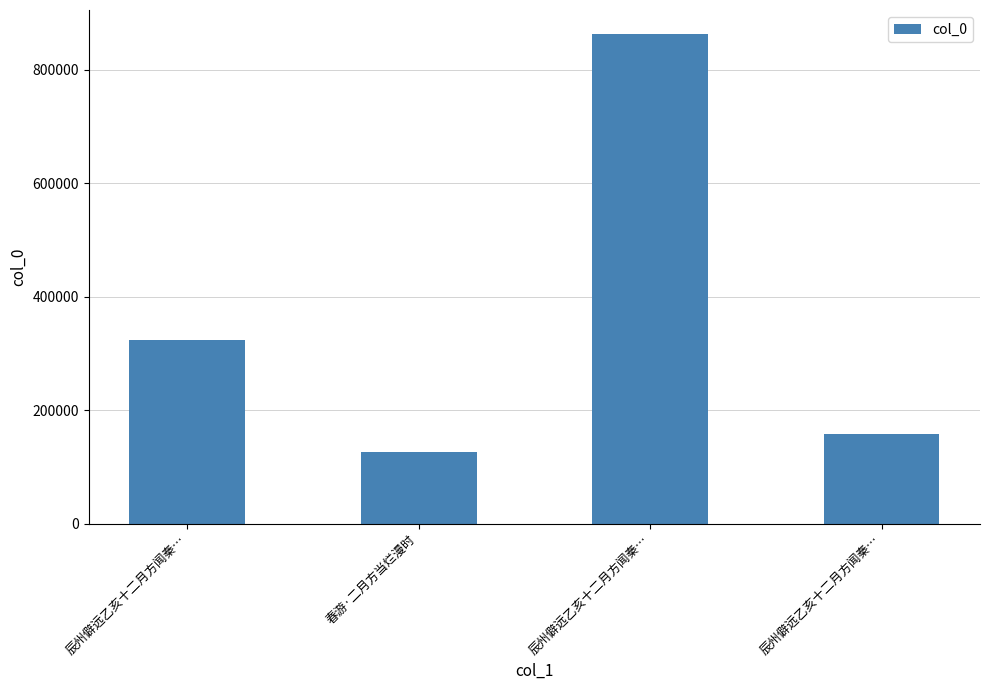

Is it true that the value at 辰州僻远乙亥十二月方闻秦… is 138707?

False